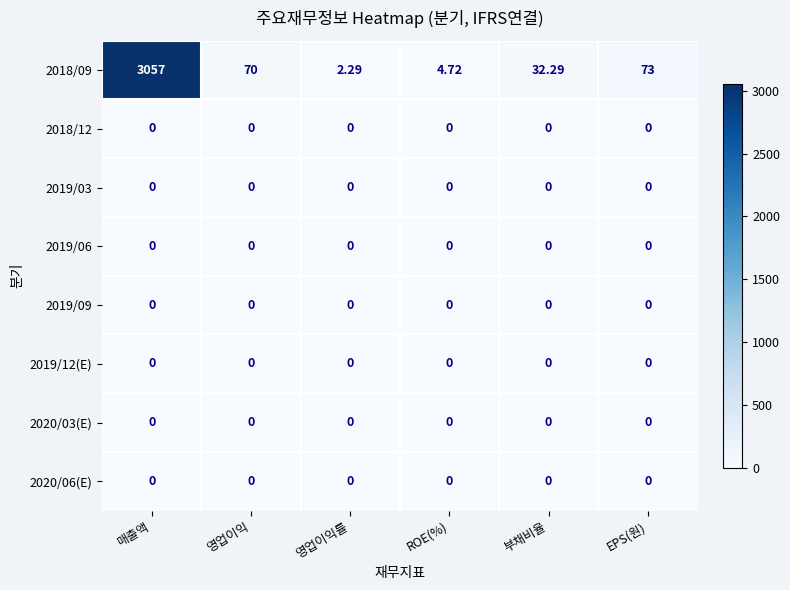

At which category does the chart reach its peak across all series?

매출액